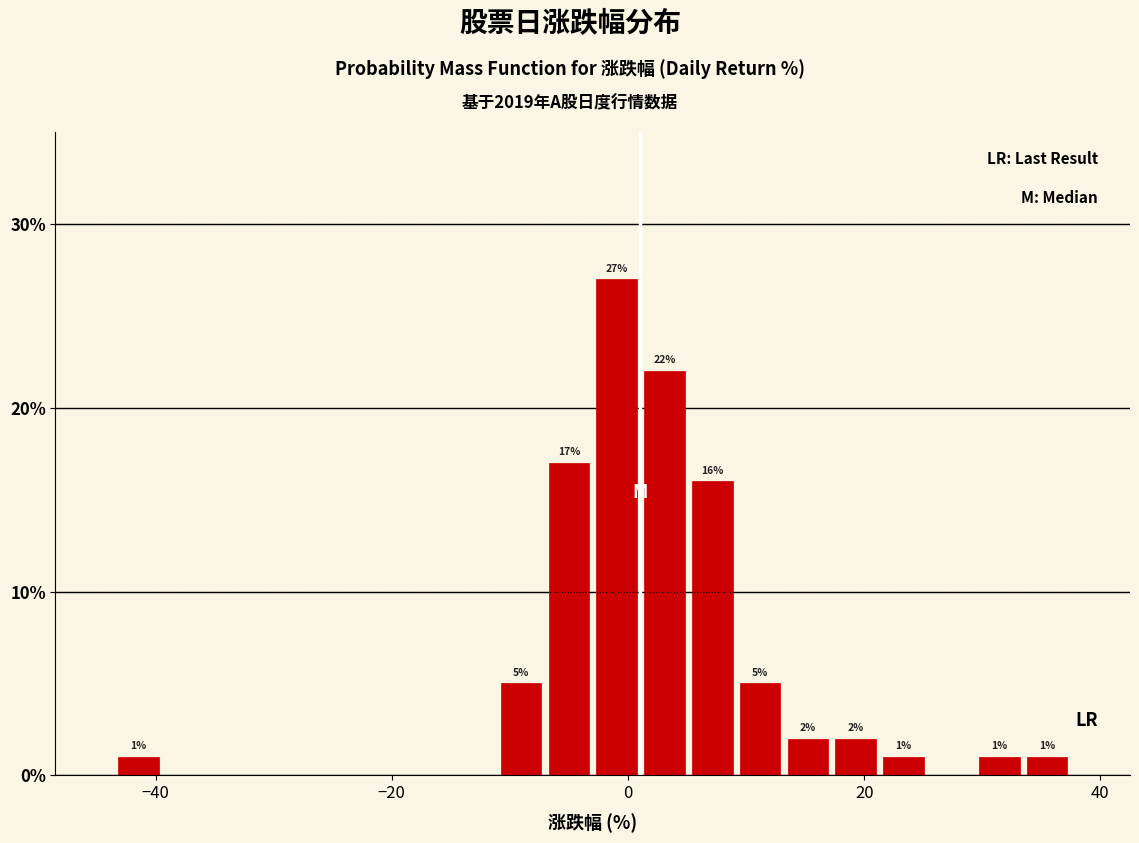

Around what value on the x-axis is the tallest bar? Give the approximate position of its centre, as read against the axis.

0